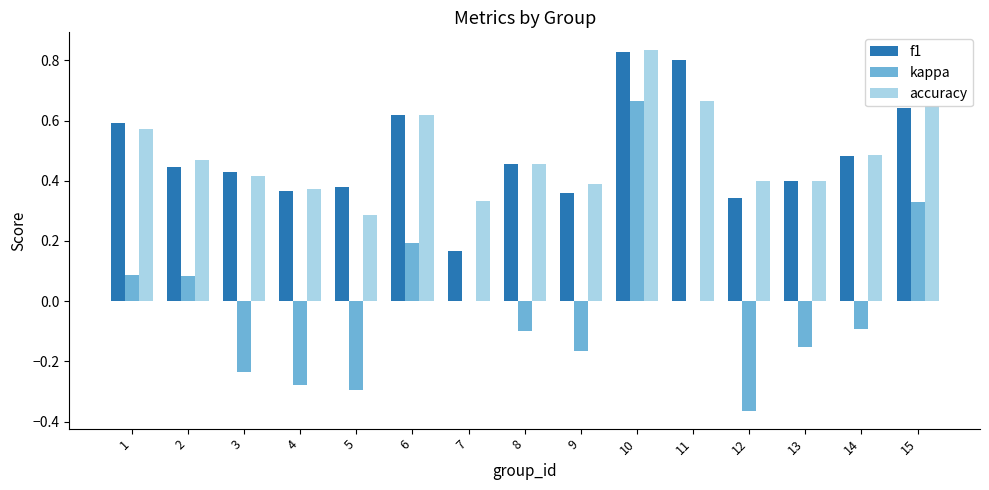

Count the accuracy values in the range 0 to 1.

15